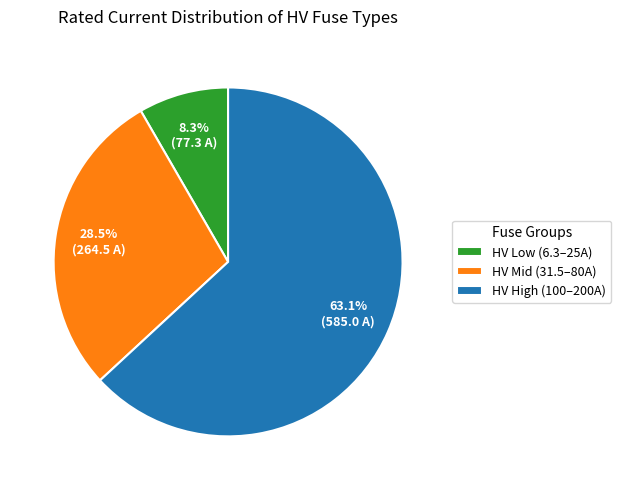

Which slice is the smallest?

HV Low (6.3–25A)